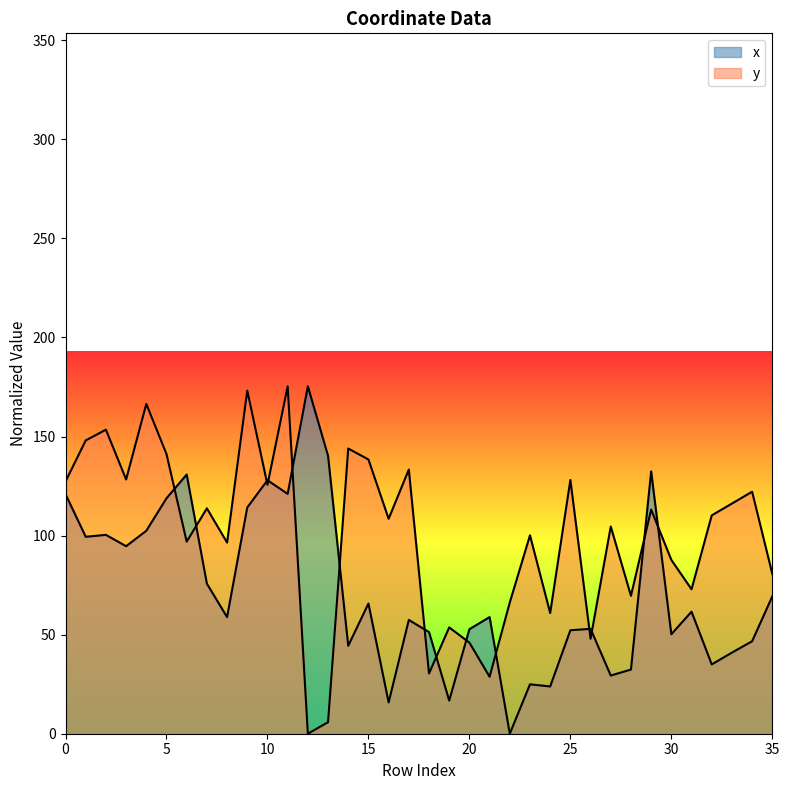

List the series in order of their peak value, lowest first.

x, y